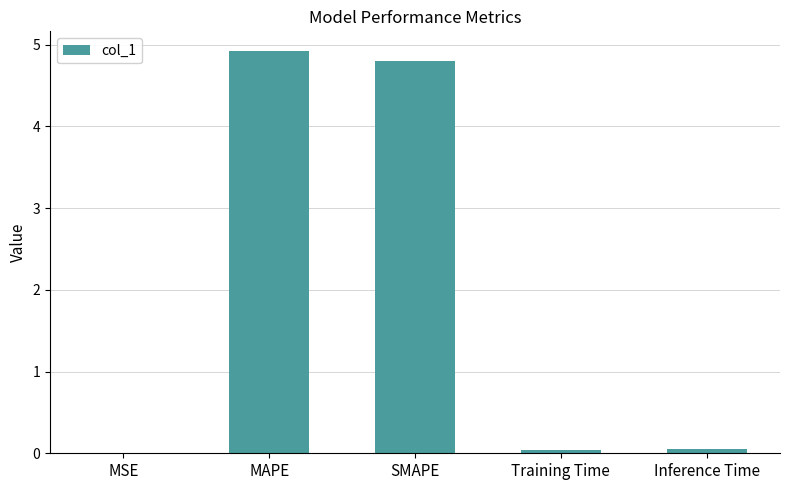

True or false: the data shows 4.8 at SMAPE.

True